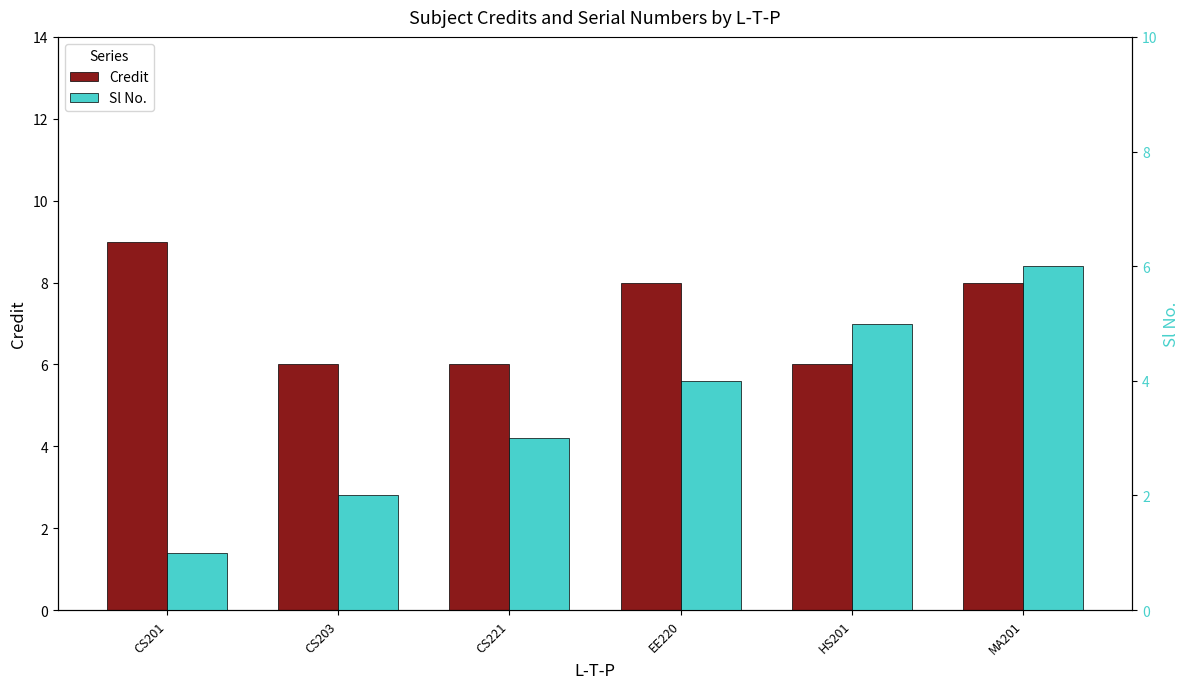

True or false: Sl No. has a value of 4 at CS221.

False